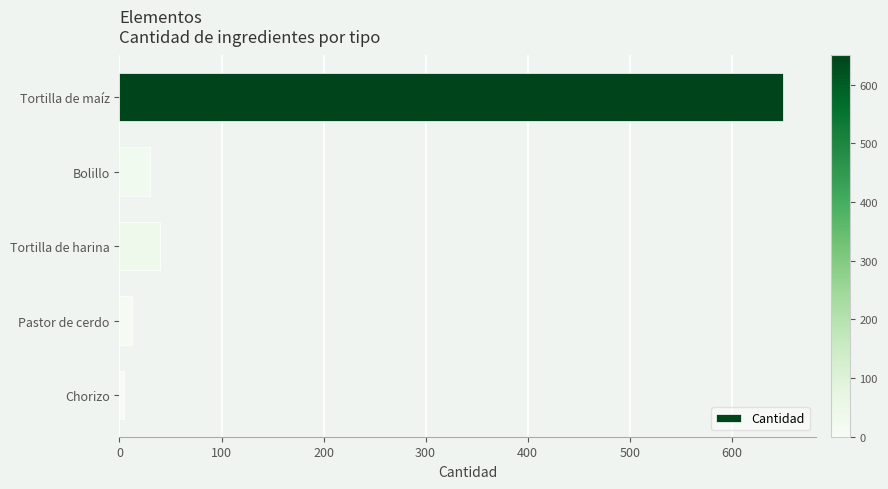

Reading top to bottom, list all the values displayed in this chart.

Tortilla de maíz=650	Bolillo=30	Tortilla de harina=40	Pastor de cerdo=12	Chorizo=4